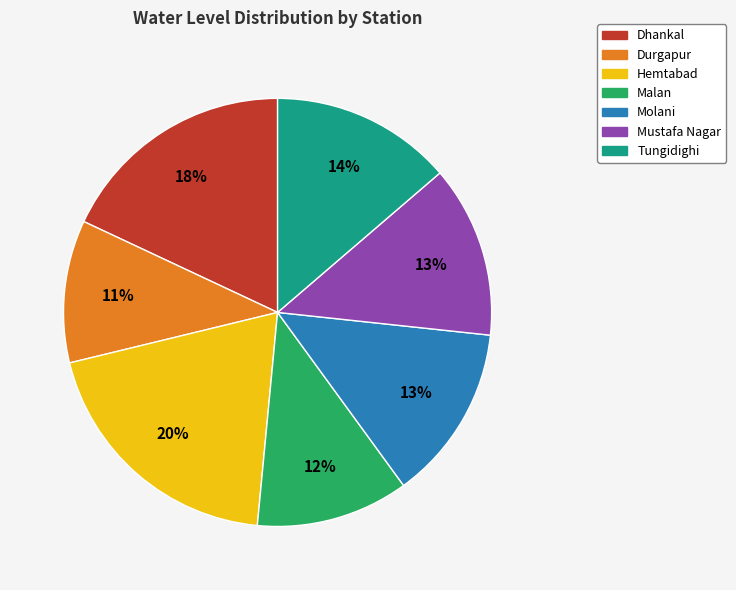

To the nearest percent, what is the difference between the largest and smallest slice percentages?

9%